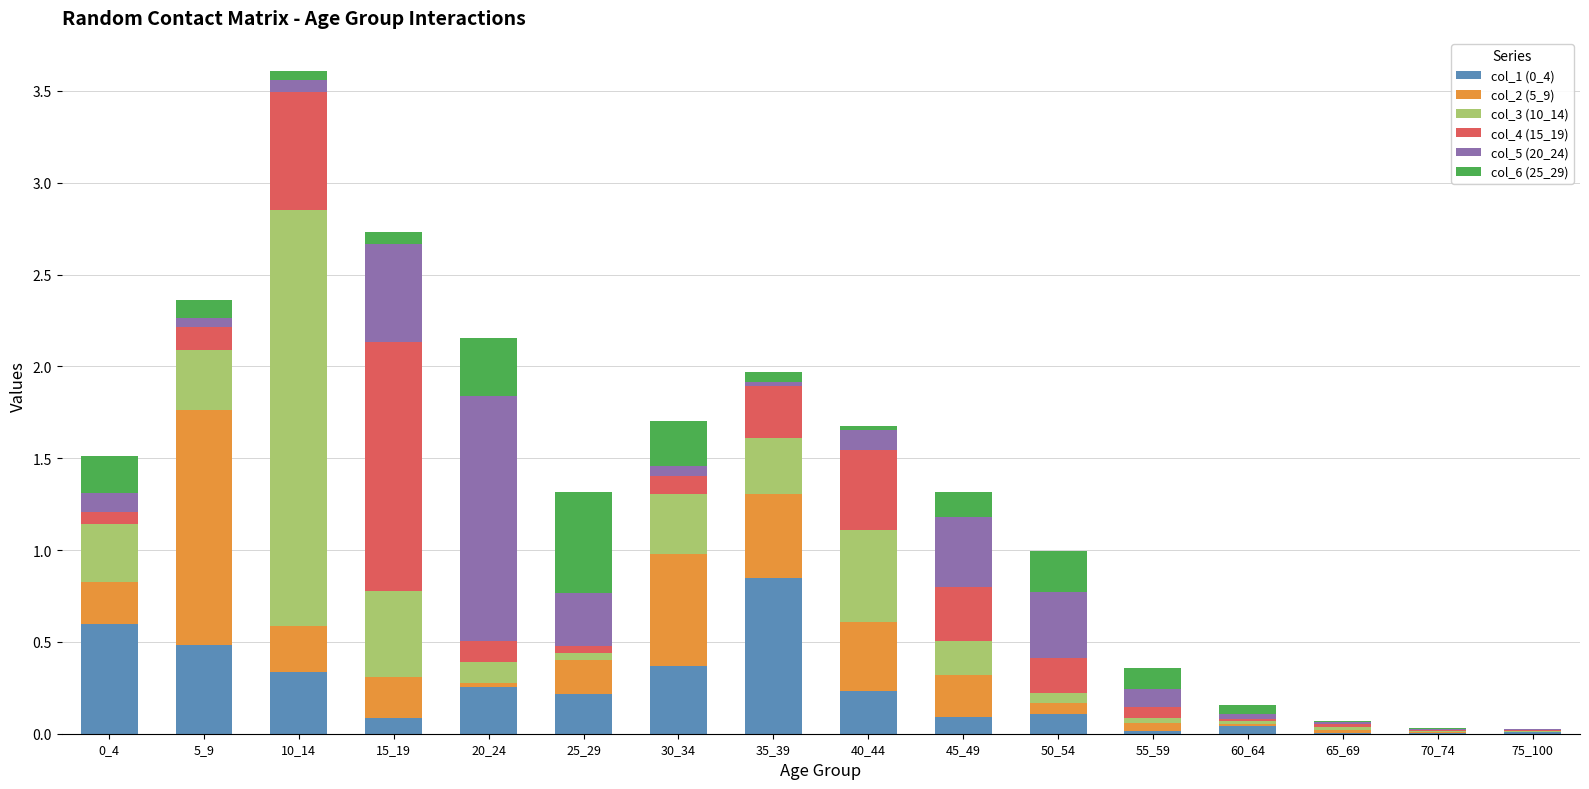

At which category is the sum across all series the highest?

10_14